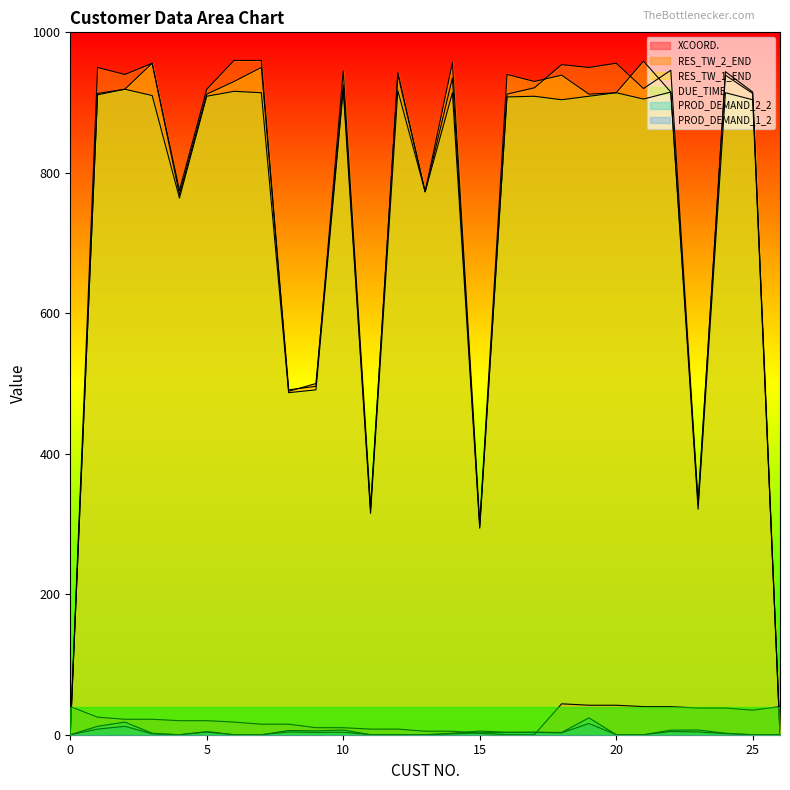

Where does the PROD_DEMAND_1_2 series first go above 1?

1